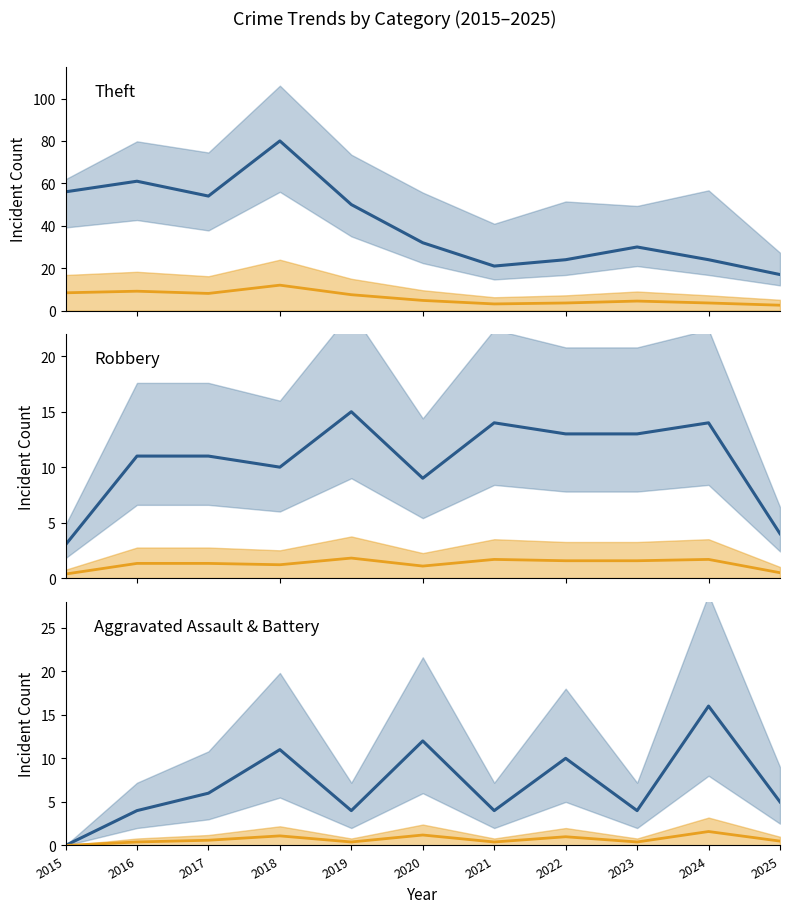

At which label does Theft reach its peak?

2018